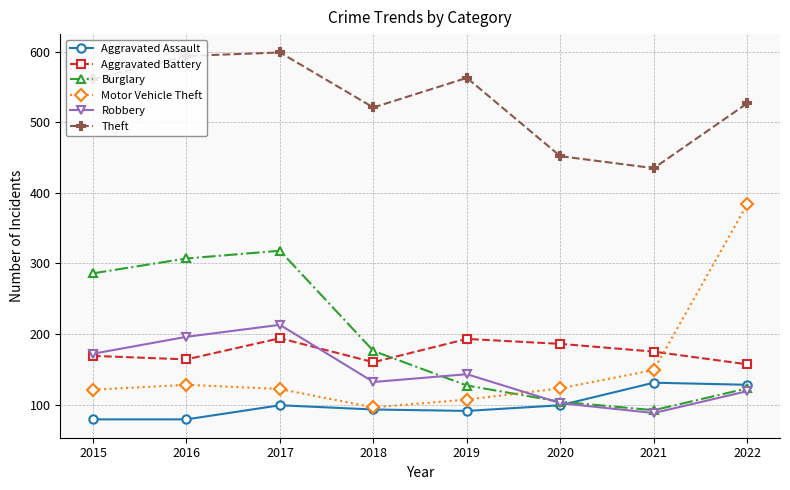

The Aggravated Assault series shows 38 at 2019. True or false?

False